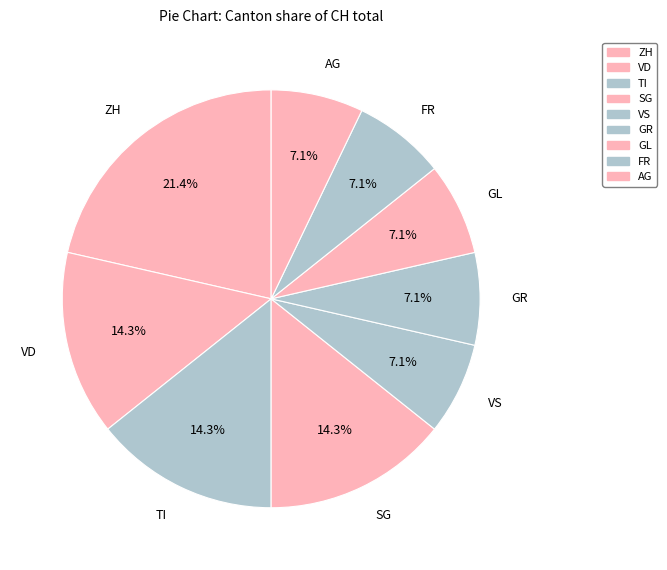

How many segments does this pie chart have?

9